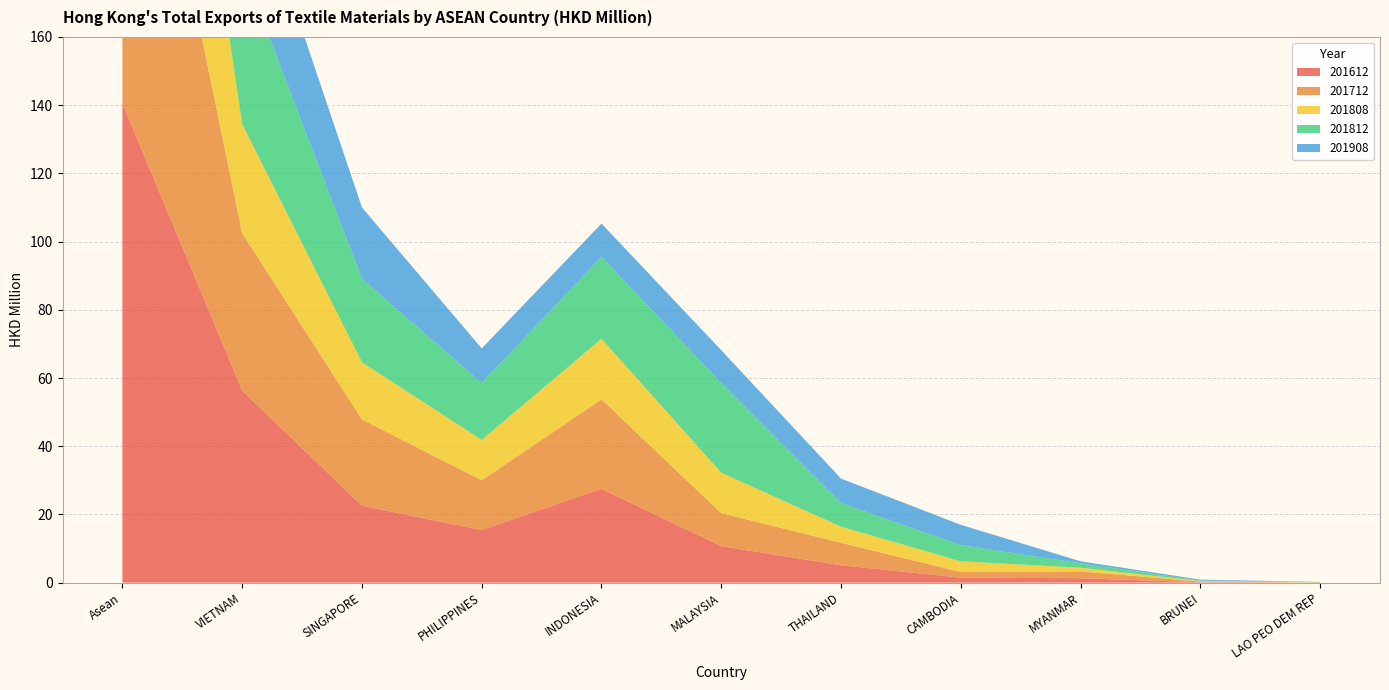

Reading left to right, what are all the values shown in this chart?

201612: Asean=140.5	VIETNAM=56.3	SINGAPORE=22.6	PHILIPPINES=15.4	INDONESIA=27.5	MALAYSIA=10.7	THAILAND=5.1	CAMBODIA=1.5	MYANMAR=1.3	BRUNEI=0.1	LAO PEO DEM REP=0.0
201712: Asean=132.3	VIETNAM=46.1	SINGAPORE=25.3	PHILIPPINES=14.6	INDONESIA=26.2	MALAYSIA=9.7	THAILAND=6.6	CAMBODIA=1.6	MYANMAR=2.0	BRUNEI=0.2	LAO PEO DEM REP=0.0
201808: Asean=99.4	VIETNAM=32.0	SINGAPORE=16.7	PHILIPPINES=11.9	INDONESIA=17.8	MALAYSIA=11.9	THAILAND=4.7	CAMBODIA=3.2	MYANMAR=1.1	BRUNEI=0.2	LAO PEO DEM REP=0.1
201812: Asean=150.7	VIETNAM=46.1	SINGAPORE=24.5	PHILIPPINES=16.7	INDONESIA=24.0	MALAYSIA=26.3	THAILAND=6.9	CAMBODIA=4.8	MYANMAR=1.3	BRUNEI=0.2	LAO PEO DEM REP=0.1
201908: Asean=98.1	VIETNAM=33.6	SINGAPORE=20.9	PHILIPPINES=10.1	INDONESIA=9.8	MALAYSIA=9.6	THAILAND=7.2	CAMBODIA=5.9	MYANMAR=0.6	BRUNEI=0.3	LAO PEO DEM REP=0.0